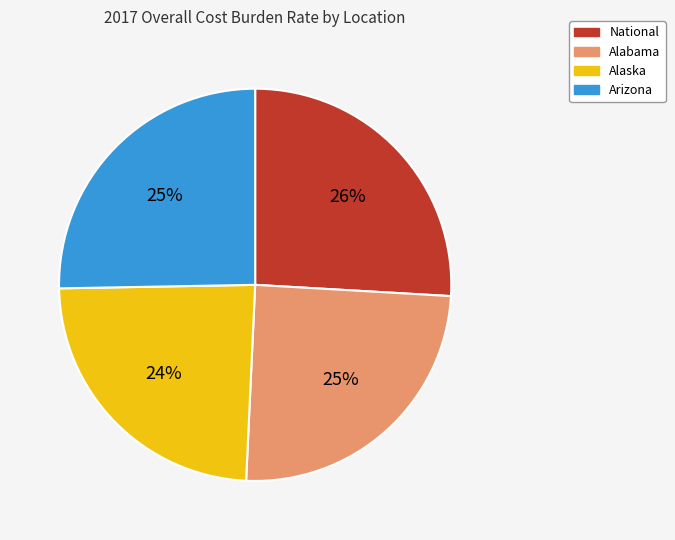

Count the number of slices in the pie.

4